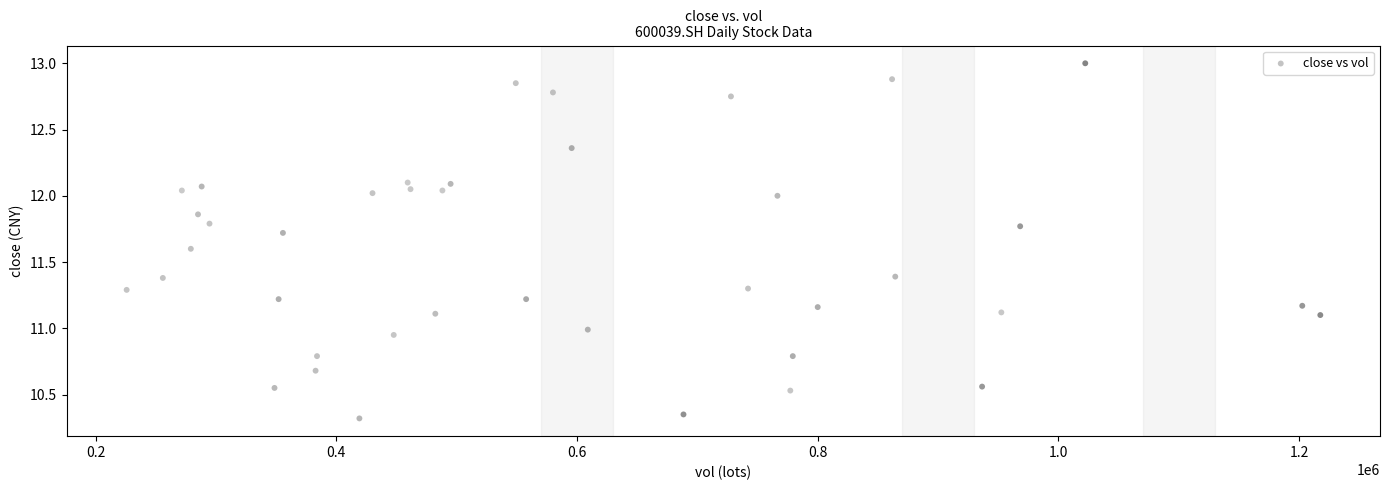

What is the range of X values (max minus min)?

991977.5